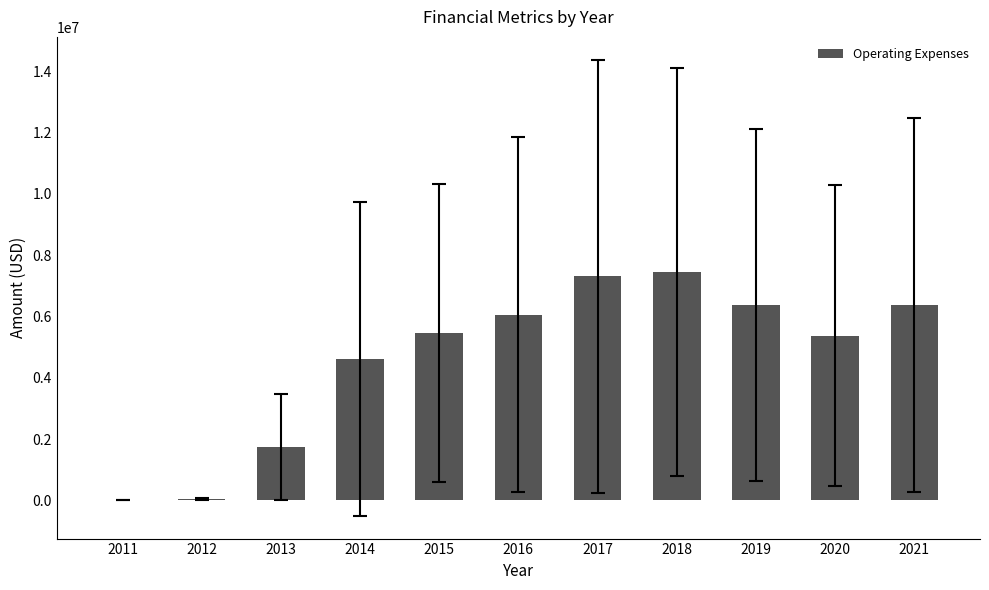

Is it true that the value at 2021 is 6362407?

True